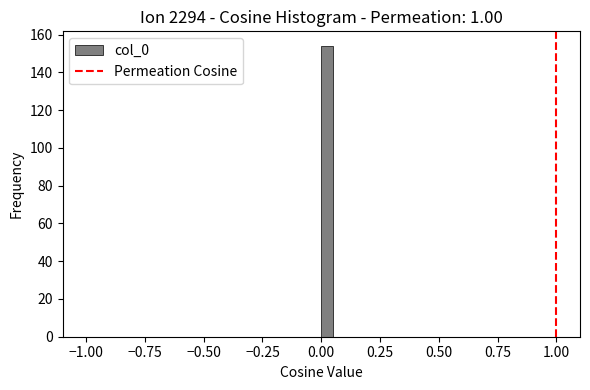

Around what value on the x-axis is the tallest bar? Give the approximate position of its centre, as read against the axis.

0.05